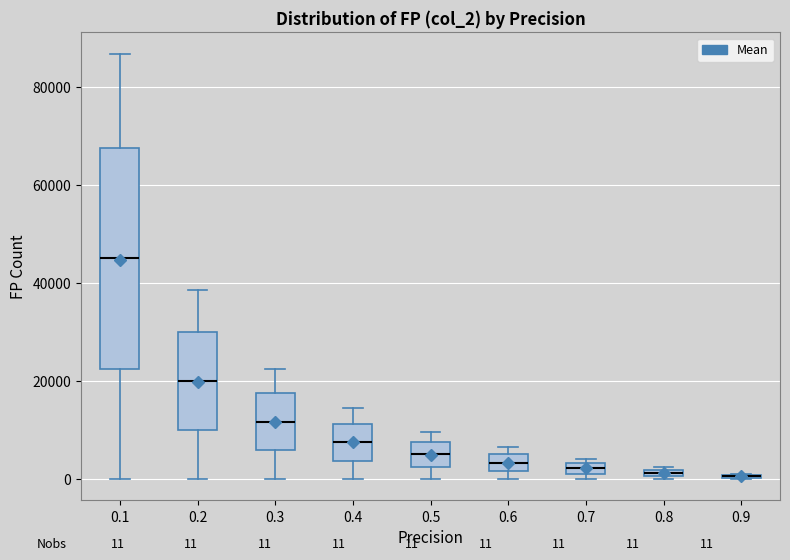

Which box is the tallest, from its lower edge to its upper edge?

0.1